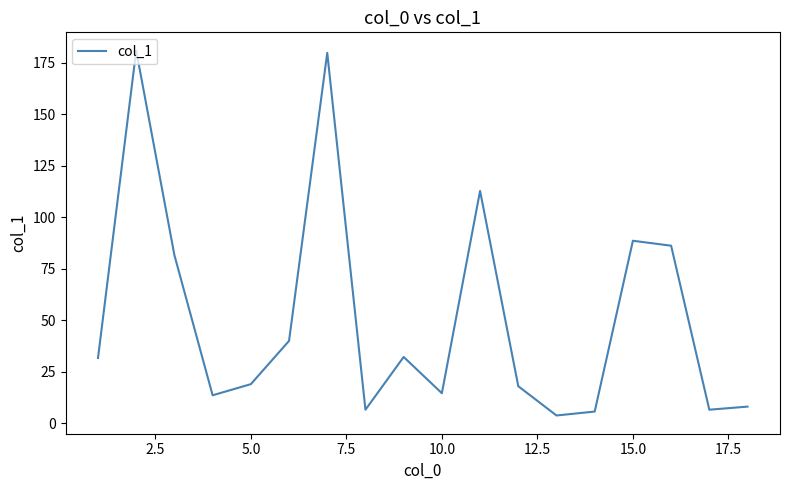

What is the greatest value displayed?

180.9